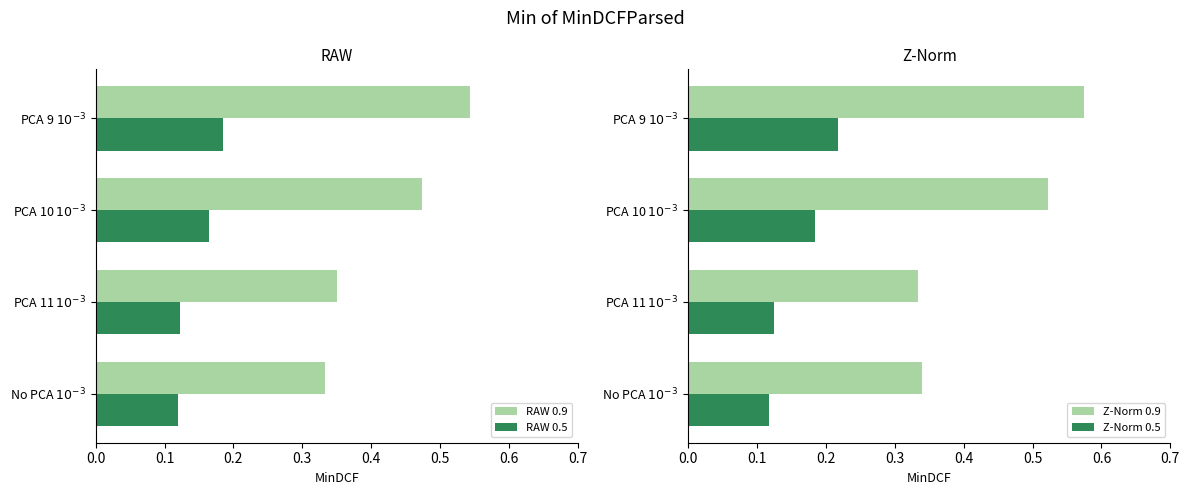

What are all the series names shown in the legend?

RAW 0.9, RAW 0.5, Z-Norm 0.9, Z-Norm 0.5